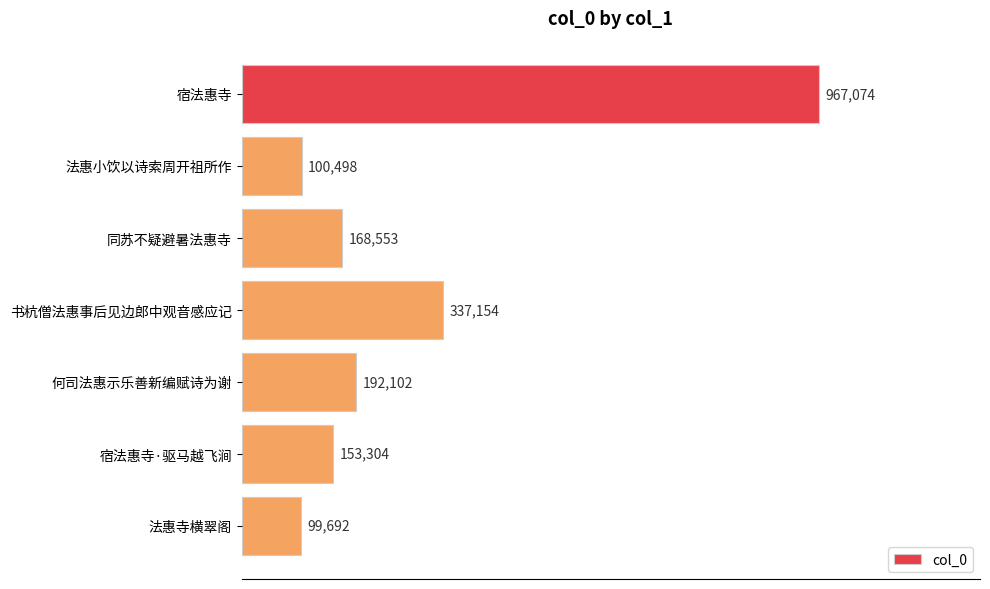

Are the bars horizontal?

Yes